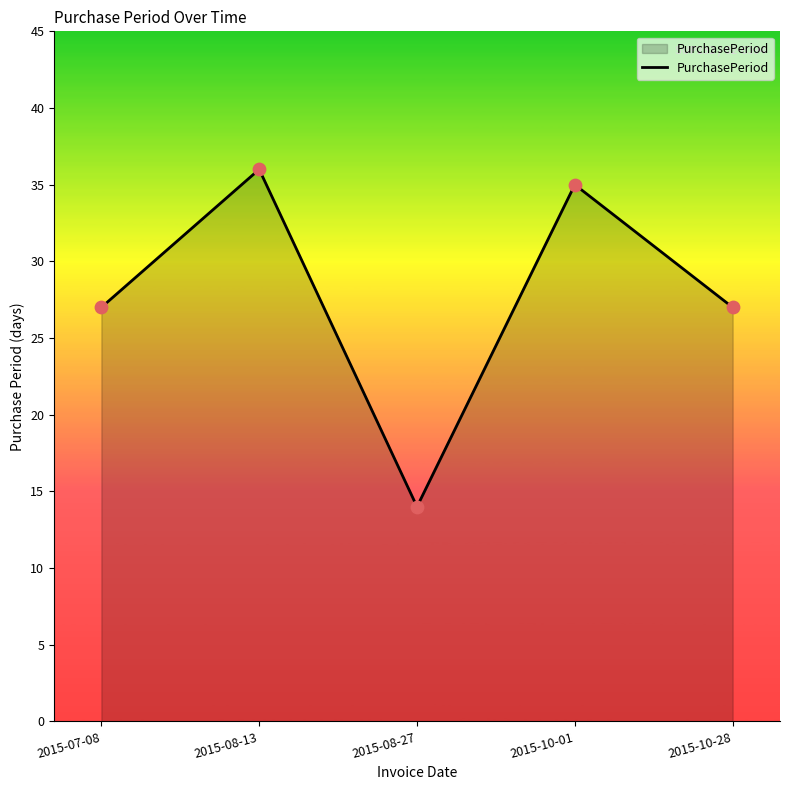

Which has a higher value, 2015-10-01 or 2015-08-13?

2015-08-13